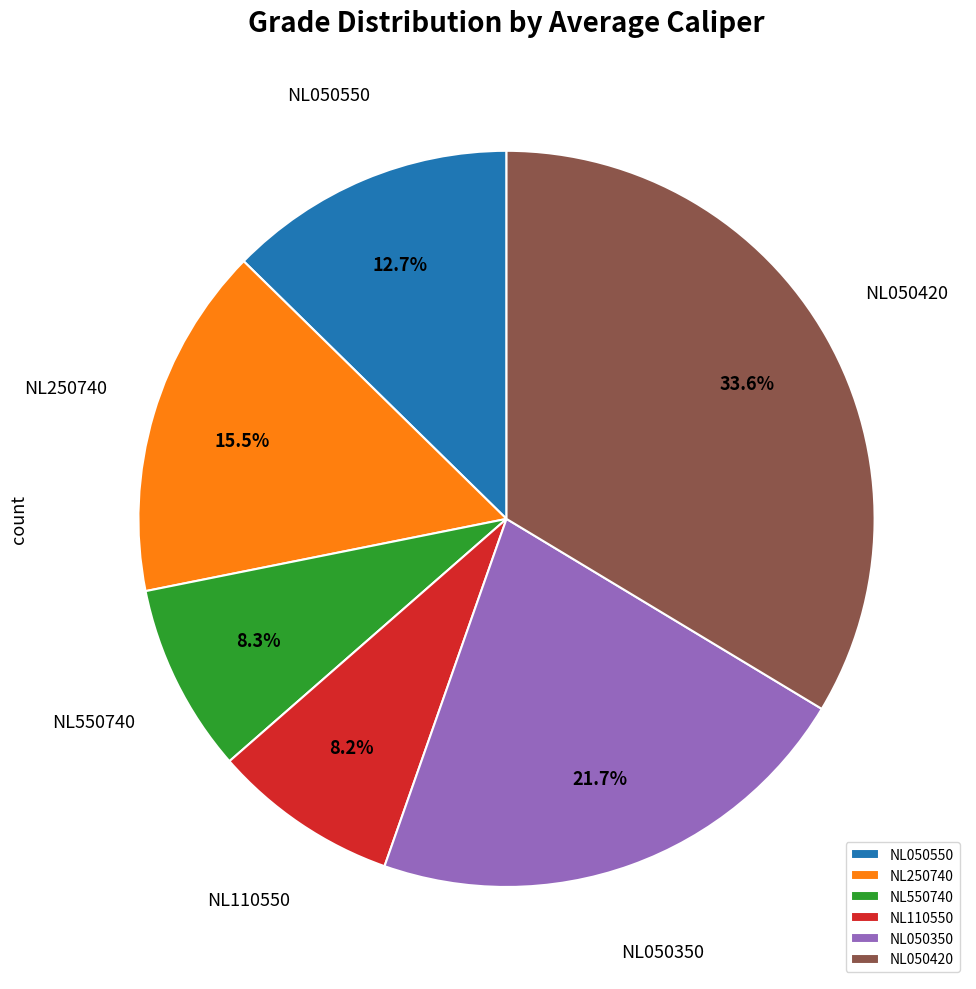

How many segments does this pie chart have?

6